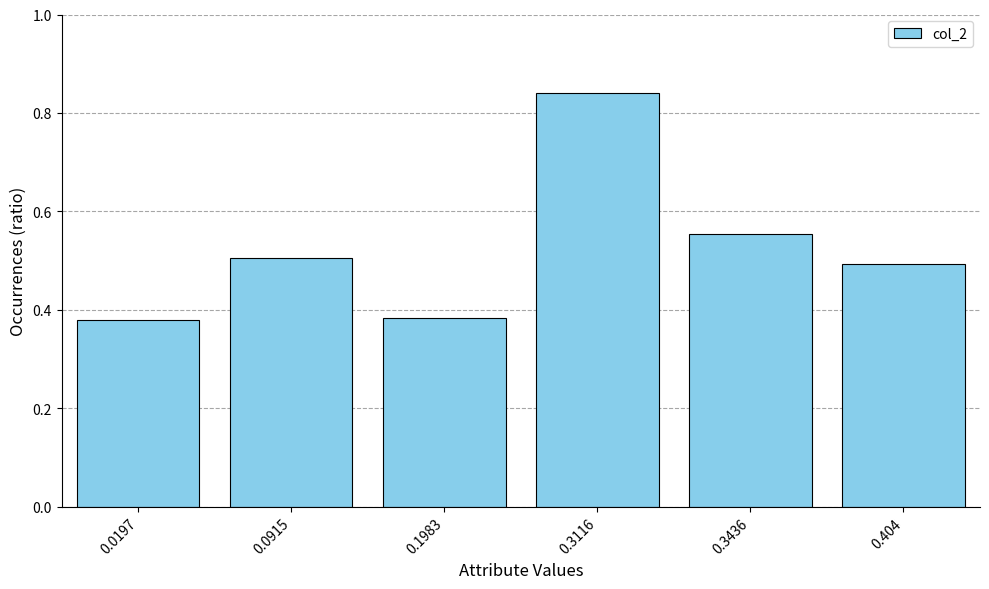

The chart shows a value of 0.5 at 0.0915. True or false?

True